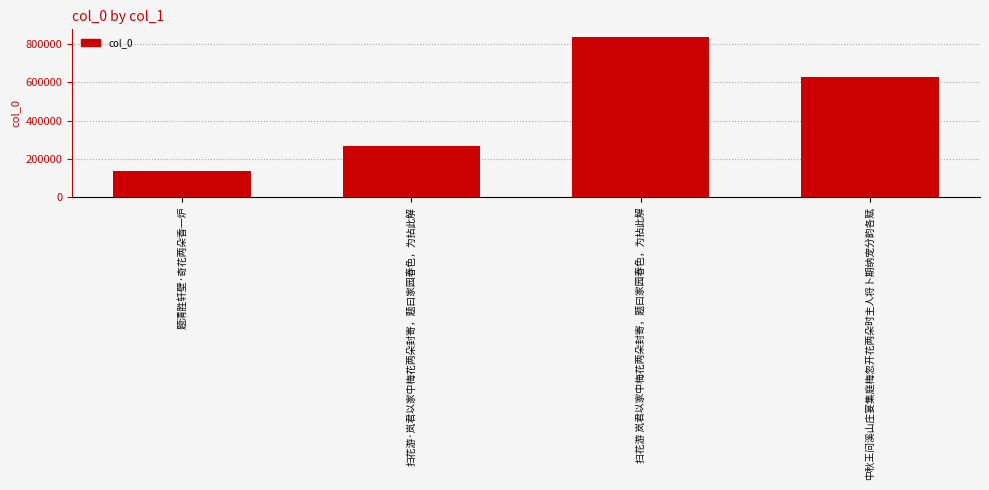

What is the ratio of the value at 扫花游 岚君以家中梅花两朵封寄，题曰家园春色，为拈此解 to the value at 中秋王问溪山庄宴集庭梅忽开花两朵时主人将卜期纳宠分韵各赋?

1.3